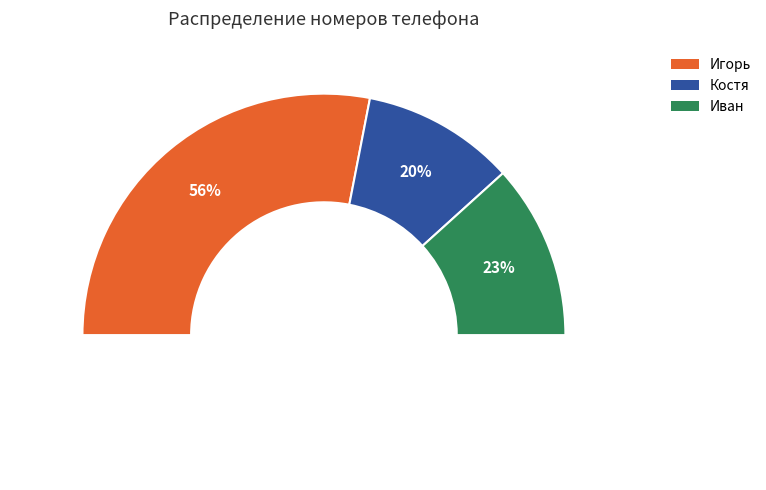

How many segments does this pie chart have?

3